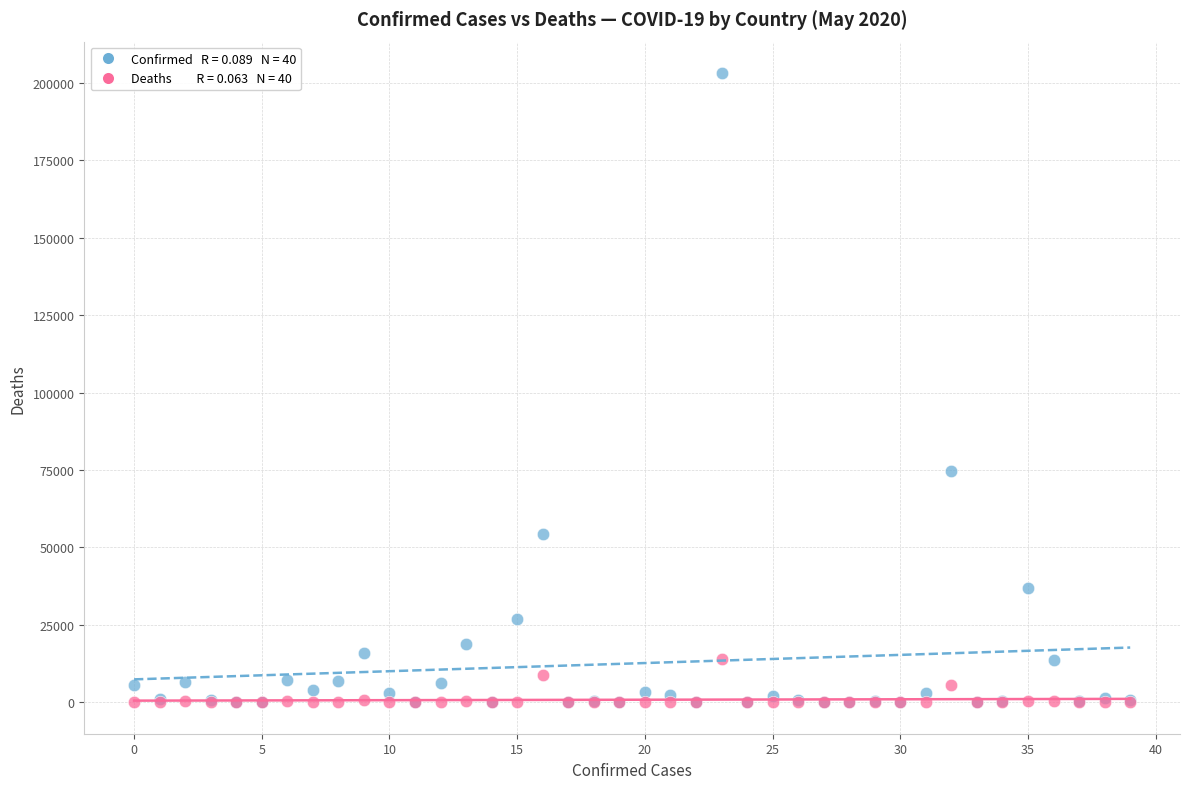

Across all series, what Y value is closest to 101582?

74782